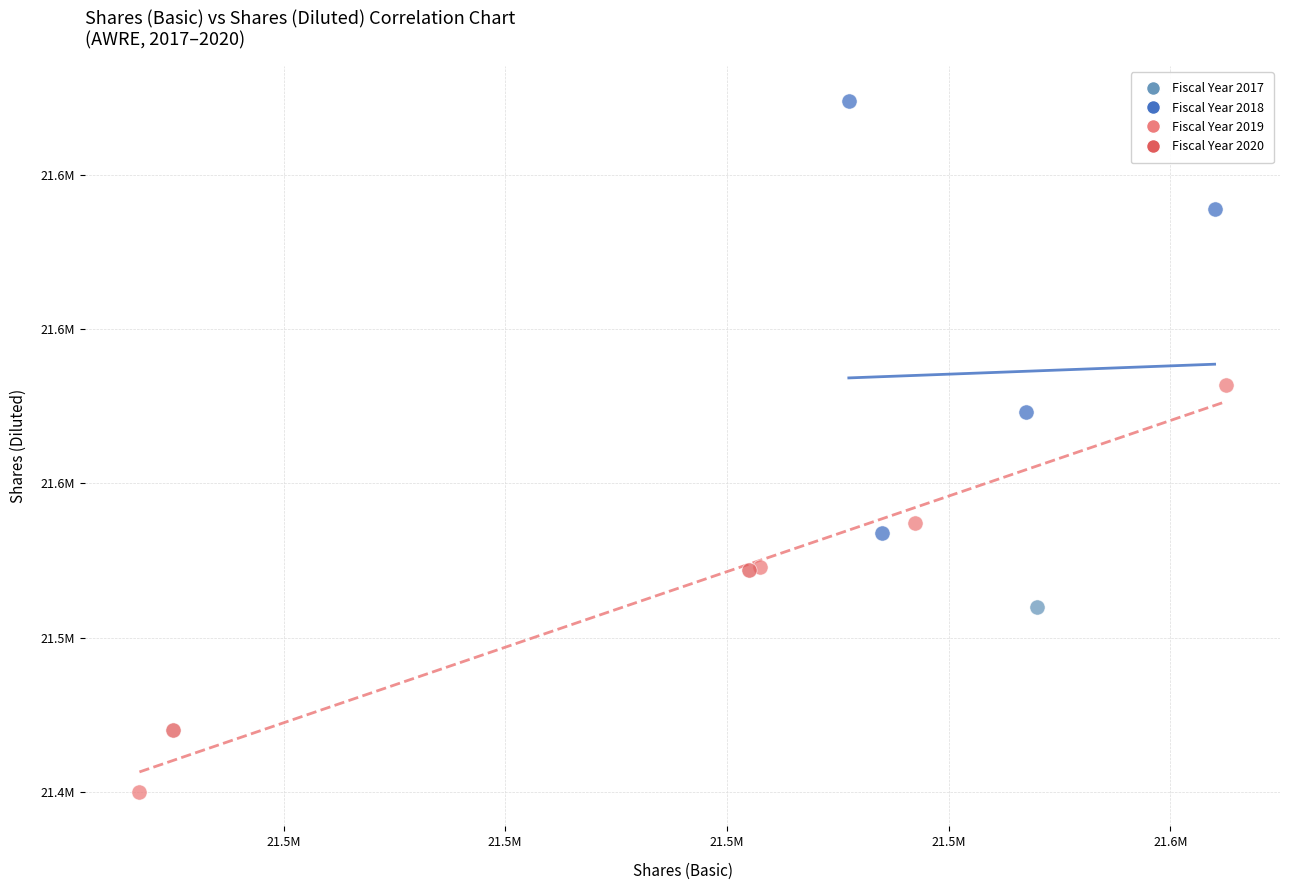

Which series reaches the maximum Y coordinate?

Fiscal Year 2018